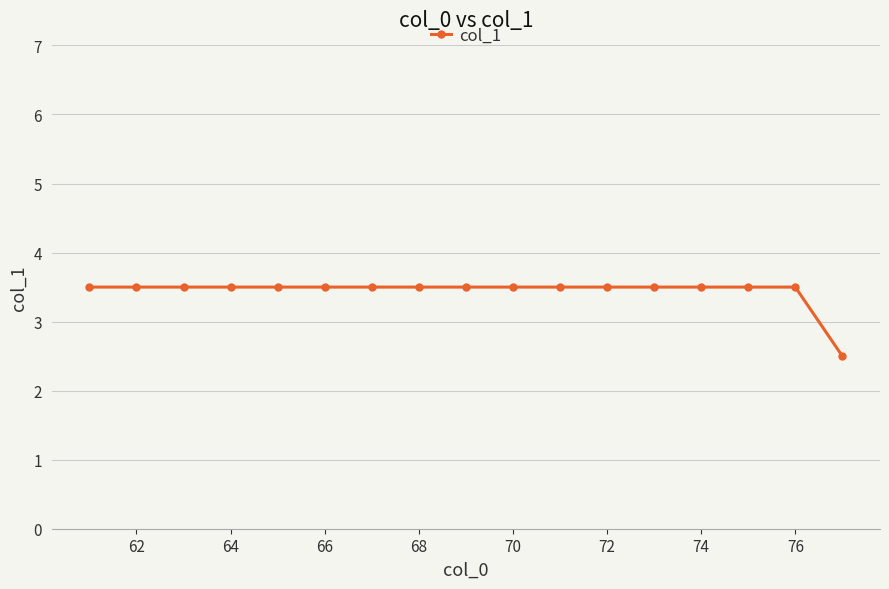

What is the smallest value displayed?

2.5